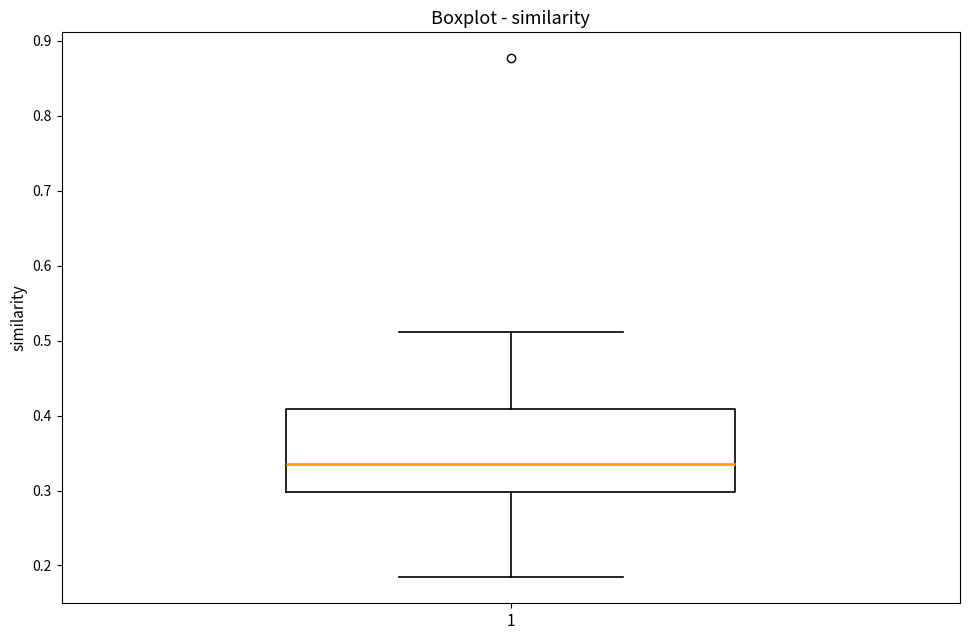

Where does the lower whisker of the box at x = 1 end on the y-axis? The values are not printed on the chart, so give them approximately, as read against the axis.

0.18